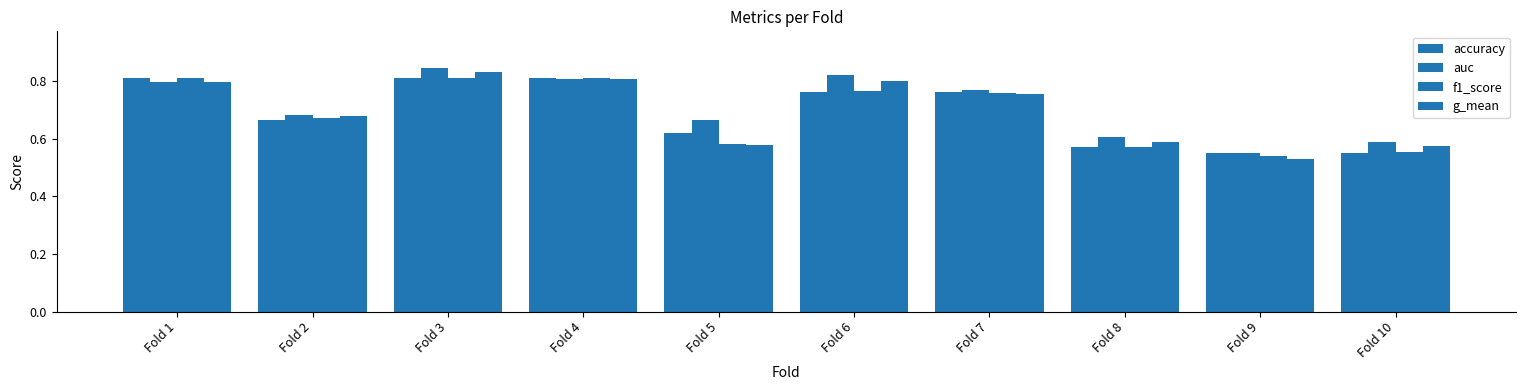

Is the value of g_mean at Fold 2 greater than the value of auc at Fold 1?

No